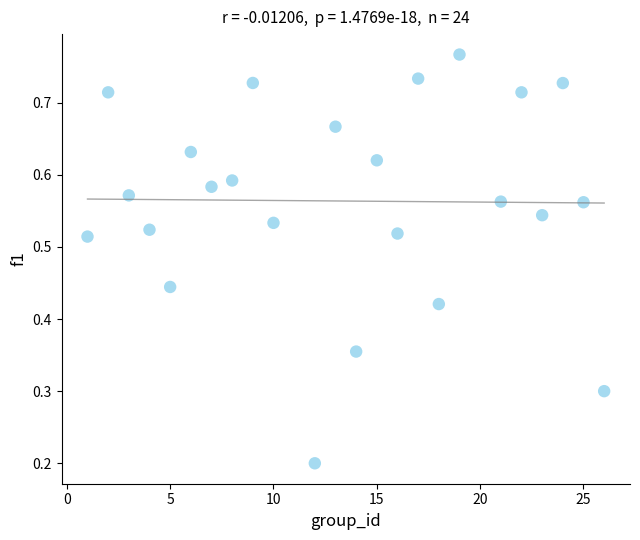

What is the range of X values (max minus min)?

25.0